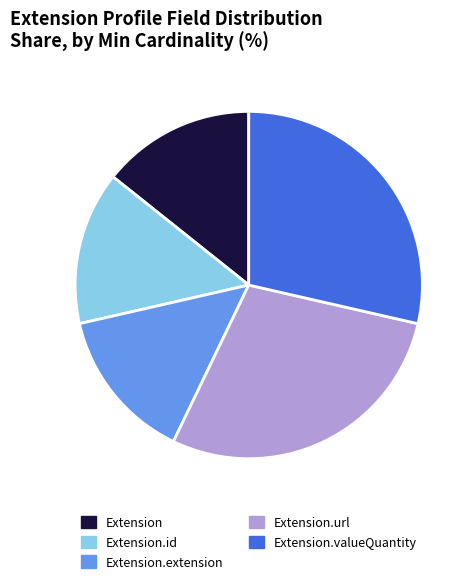

Is there any slice that represents more than half of the pie?

No